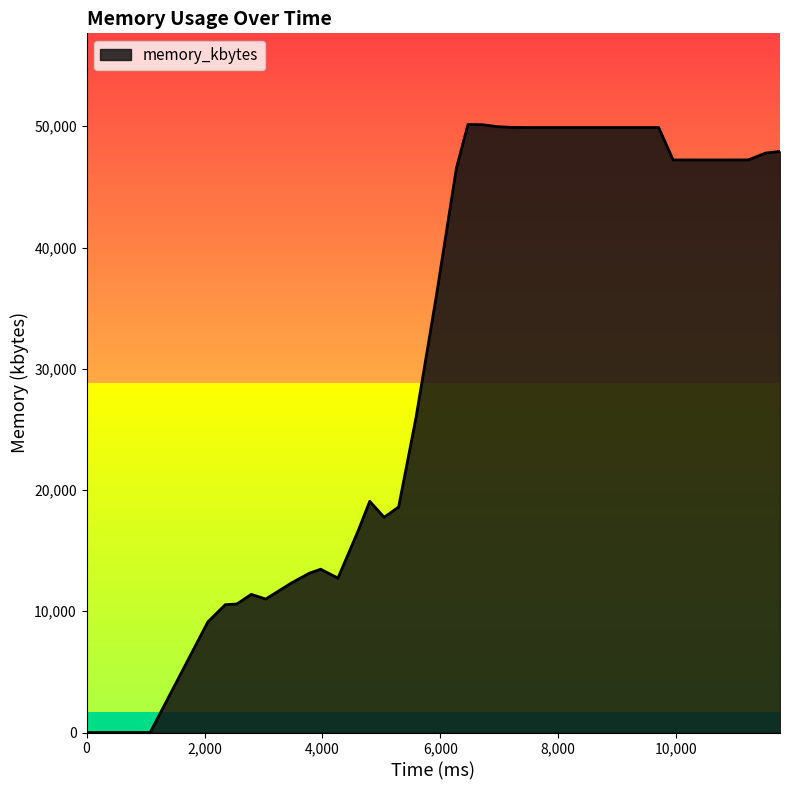

What is the difference between the maximum and minimum values?

50144